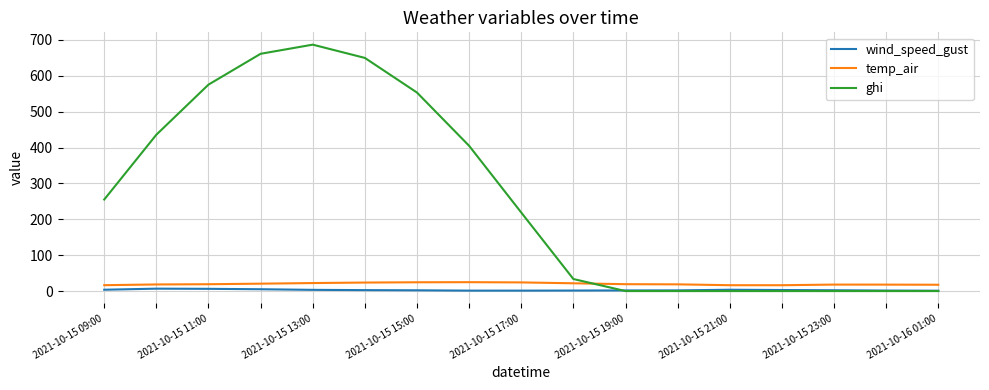

What is the maximum value for temp_air?

24.8